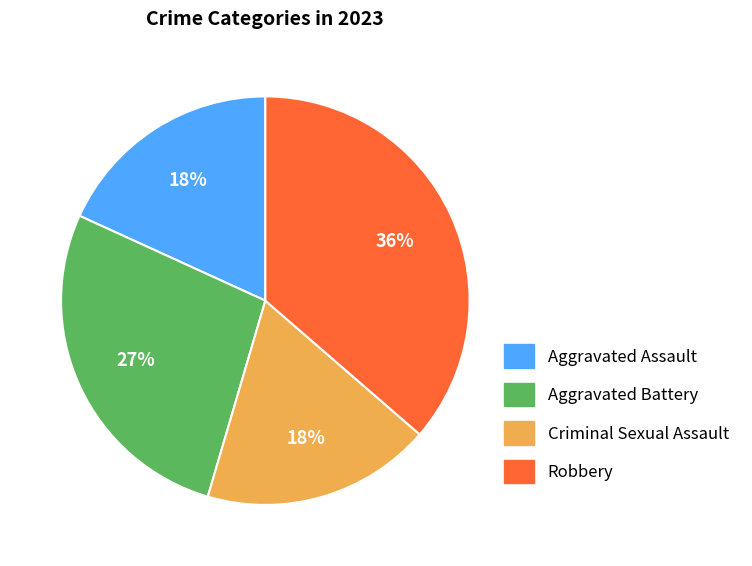

How many slices are in this pie chart?

4